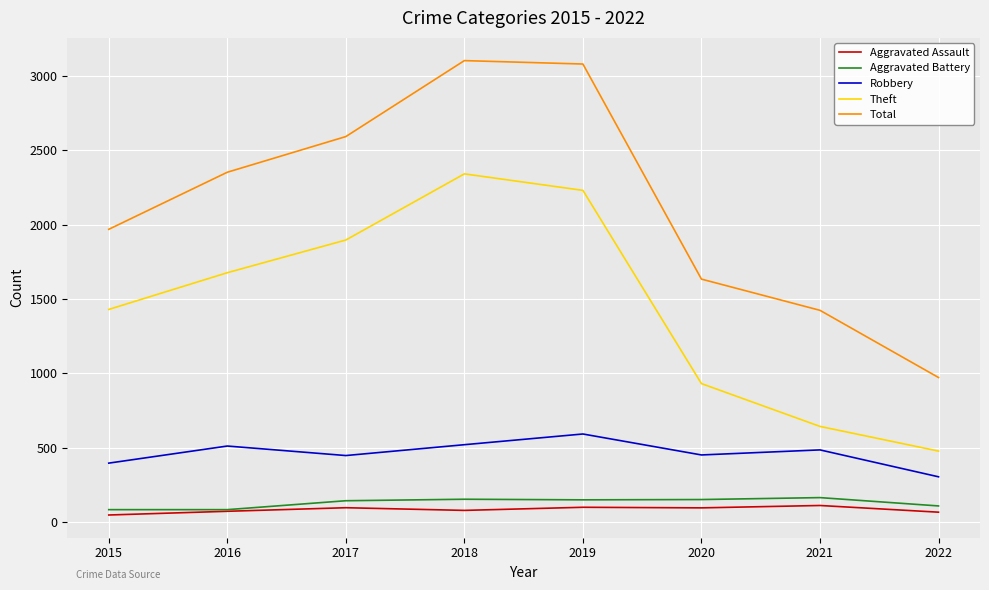

Which series has the largest total across all categories?

Total